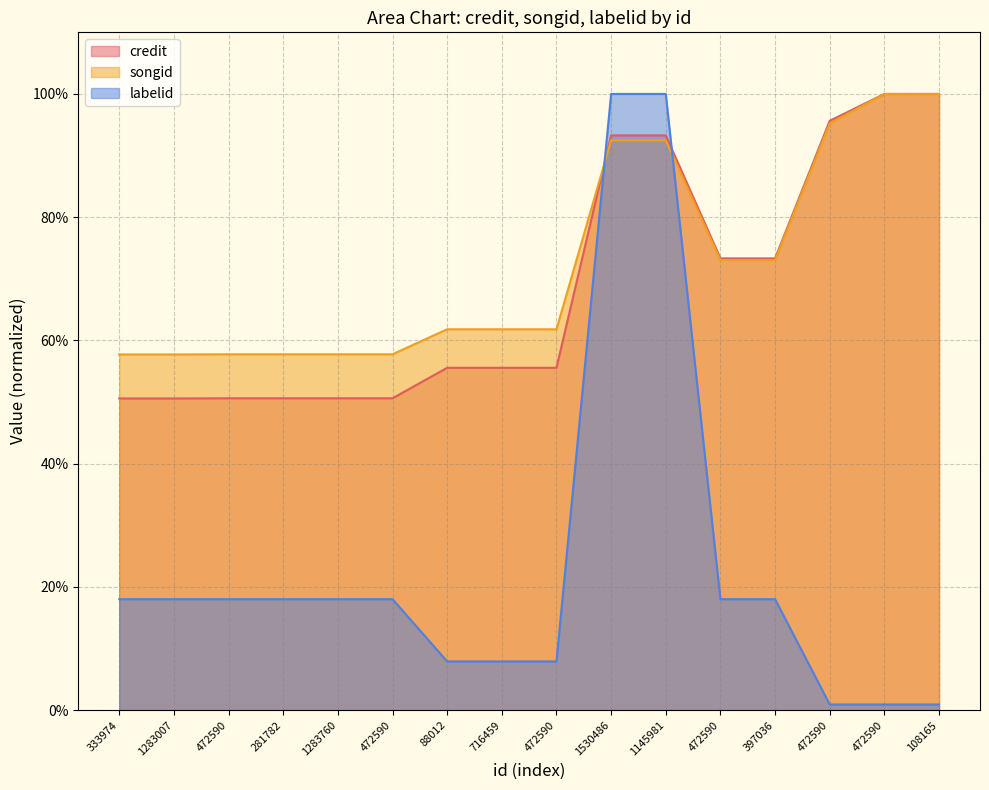

Which series changed the most between 1283007 and 1530486?

labelid